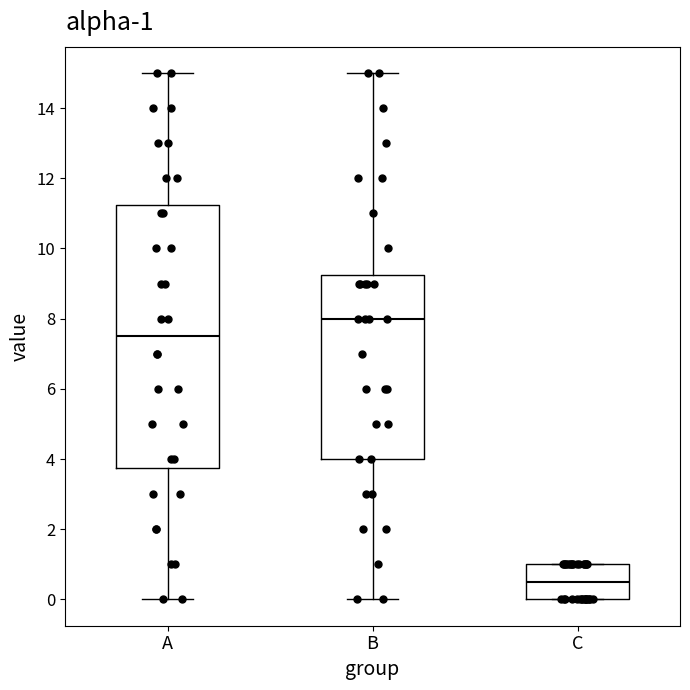

Which box's median line is the highest?

B